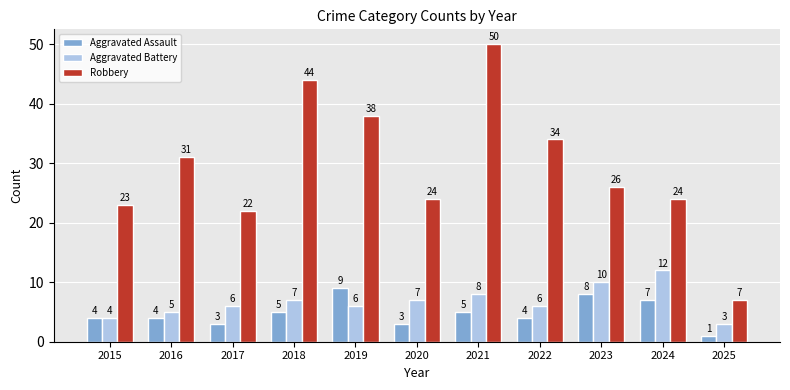

Which series has the widest spread of values?

Robbery